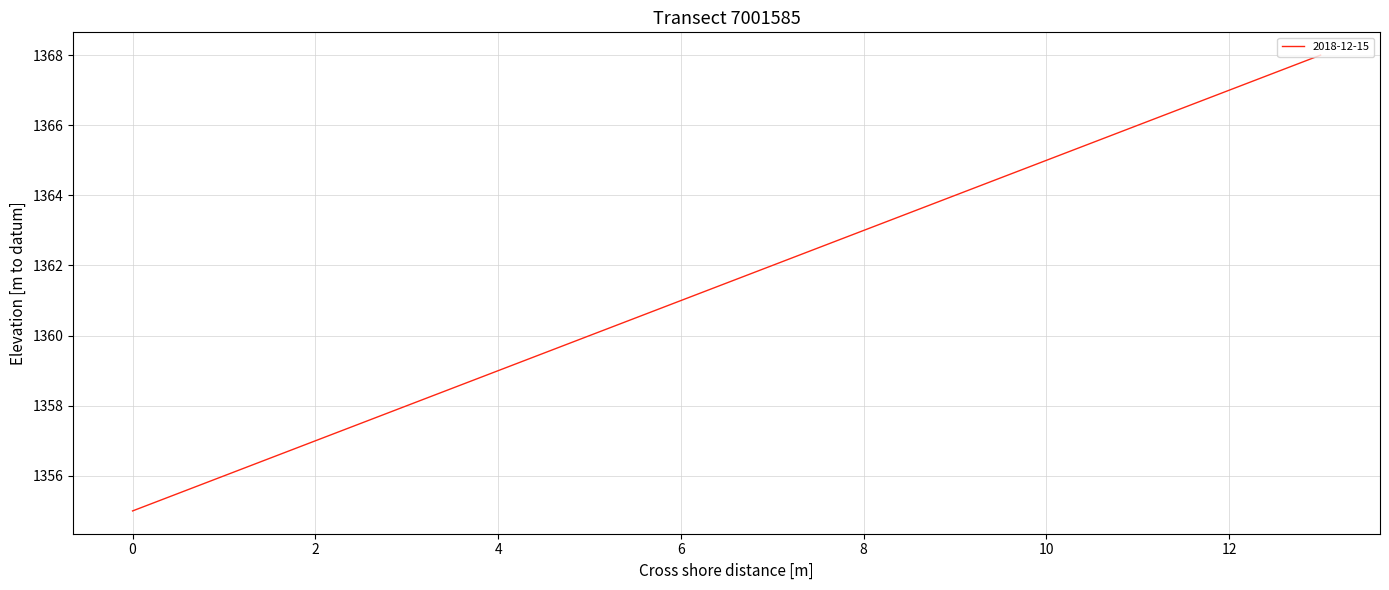

Does the chart have visible grid lines?

Yes